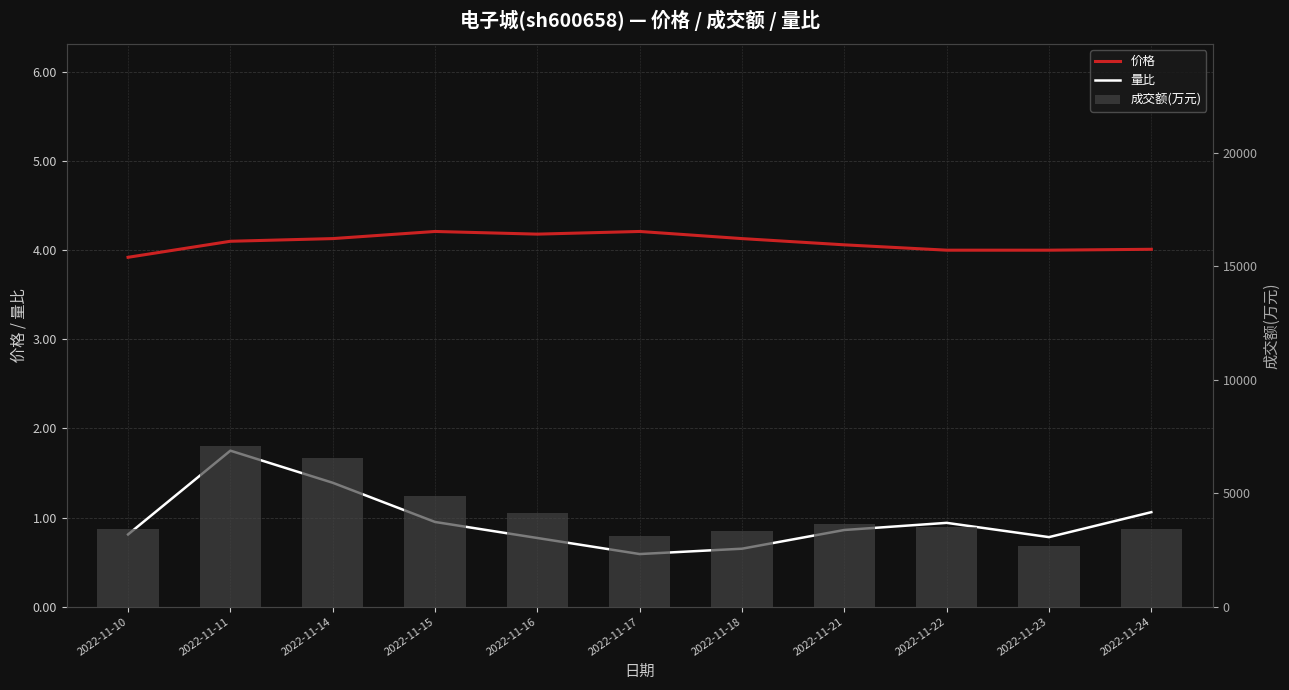

The value of 价格 at 2022-11-16 is 4.2. True or false?

True